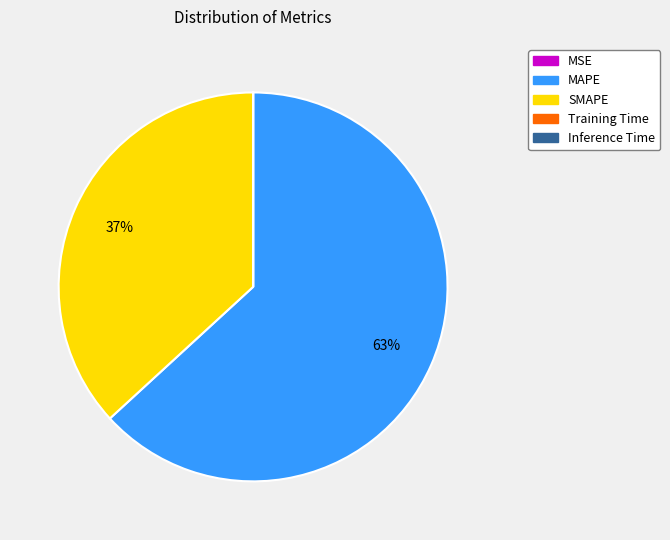

Which category has the biggest portion of the pie?

MAPE